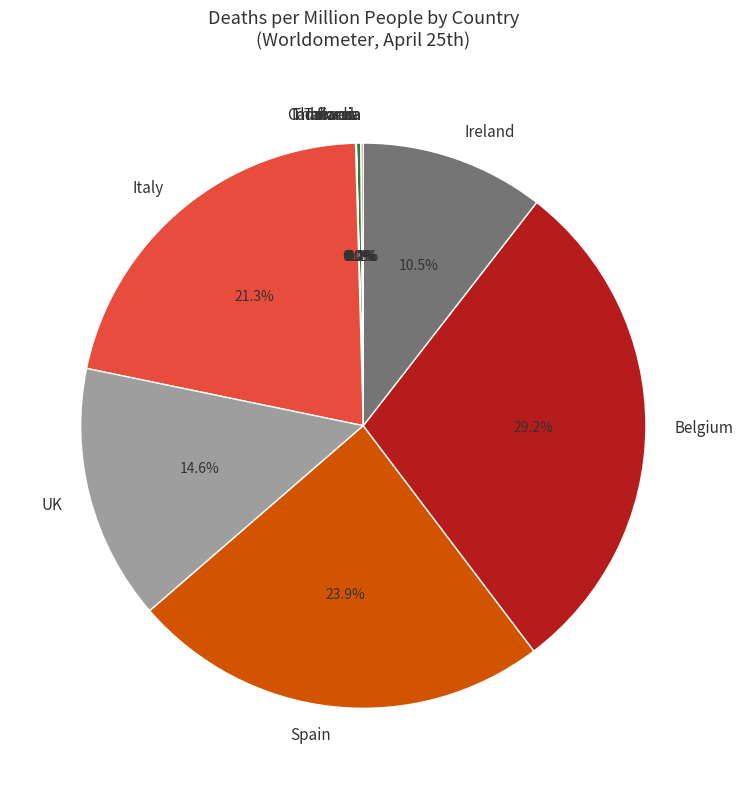

Combined, what portion of the pie is Indonesia and Korea?

0.4%